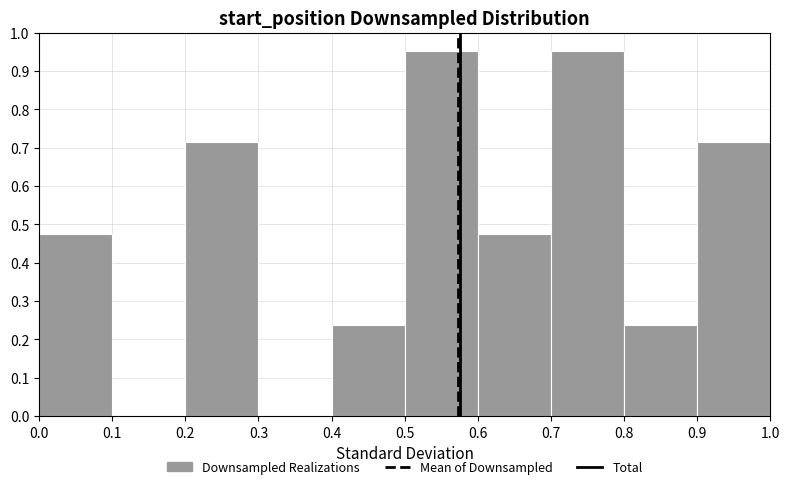

Reading left to right, list every bar in this chart as the range it spans on the x-axis followed by its height. The values are not printed on the chart, so give them approximately, as read against the axis.

0.0 to 0.1: 0.48
0.1 to 0.2: 0
0.2 to 0.3: 0.71
0.3 to 0.4: 0
0.4 to 0.5: 0.24
0.5 to 0.6: 0.95
0.6 to 0.7: 0.48
0.7 to 0.8: 0.95
0.8 to 0.9: 0.24
0.9 to 1.0: 0.71